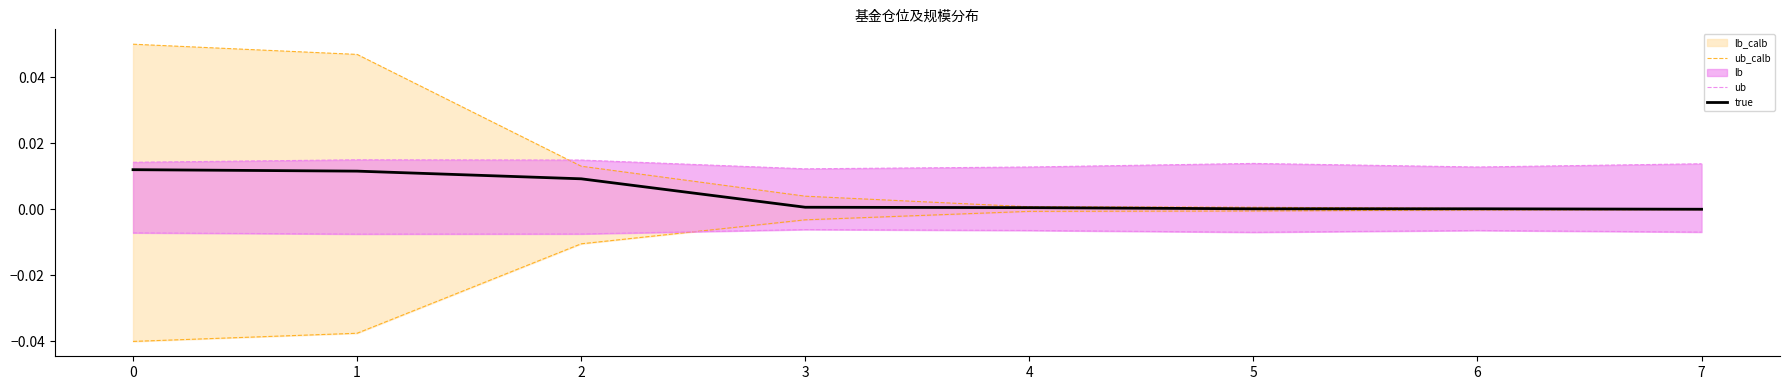

True or false: true has more than 1 points higher than both neighbors.

False